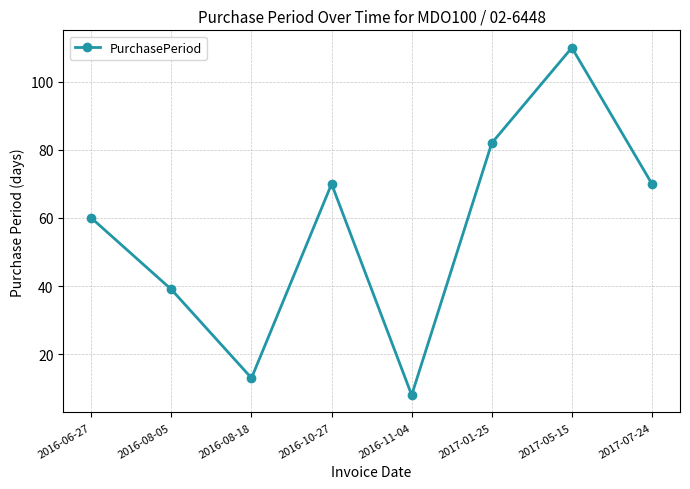

Is it true that the value at 2016-11-04 is 8?

True